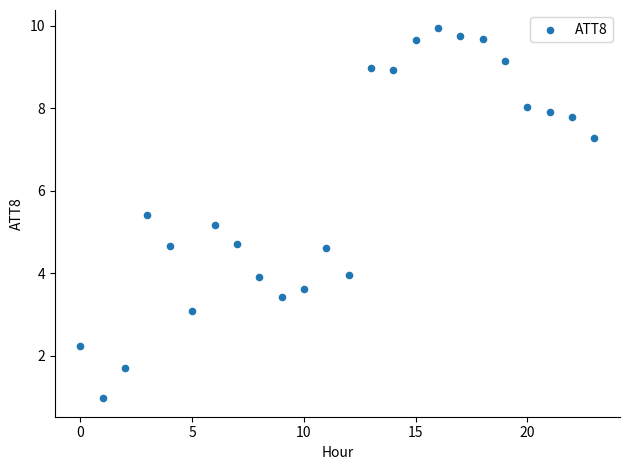

What is the range of Y values (max minus min)?

9.0